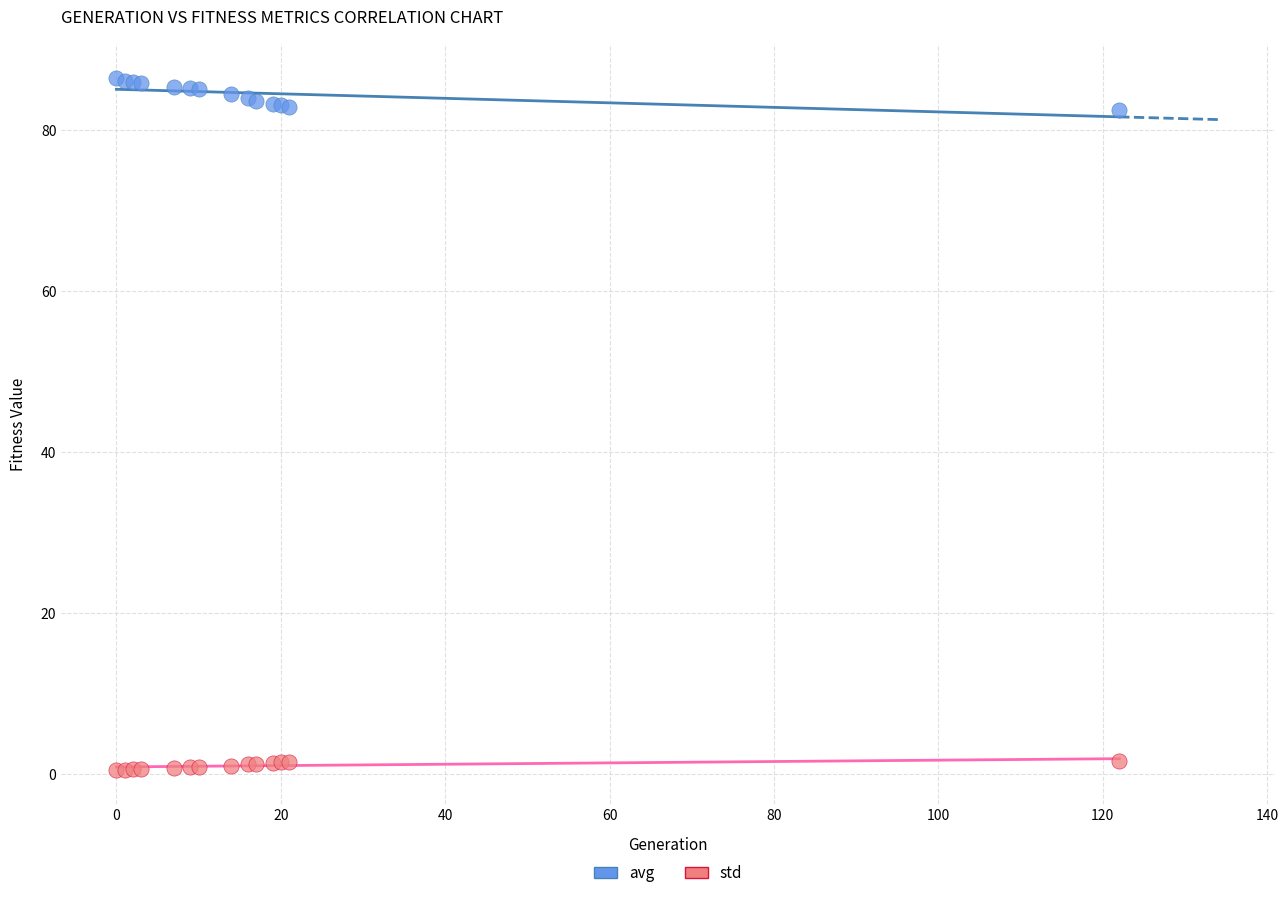

Which series reaches the minimum Y coordinate?

std